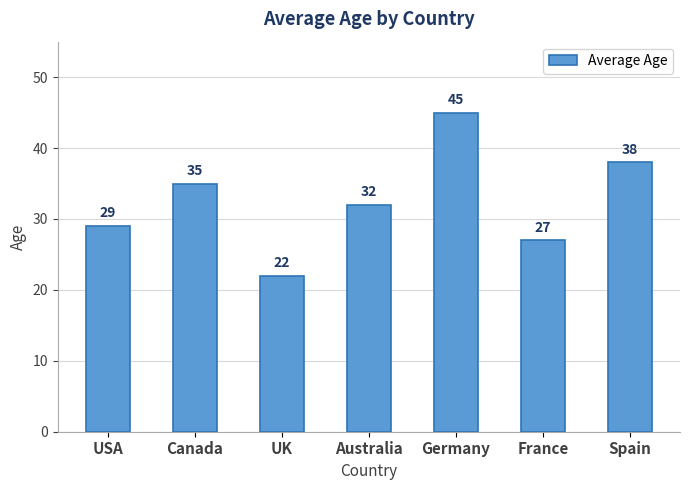

Reading left to right, list all the values displayed in this chart.

29	35	22	32	45	27	38